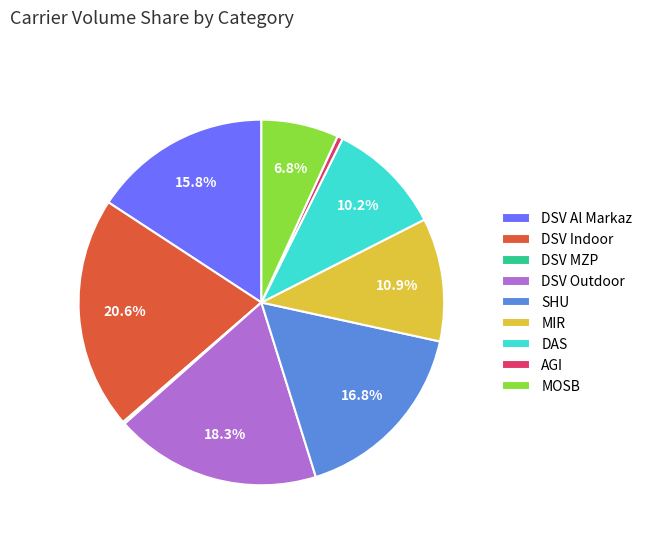

Between DSV Al Markaz and DSV Outdoor, which is larger?

DSV Outdoor